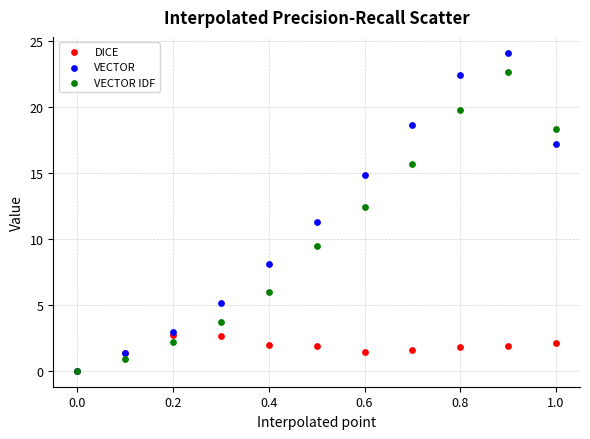

Across all series, what Y value is closest to 12?

12.4